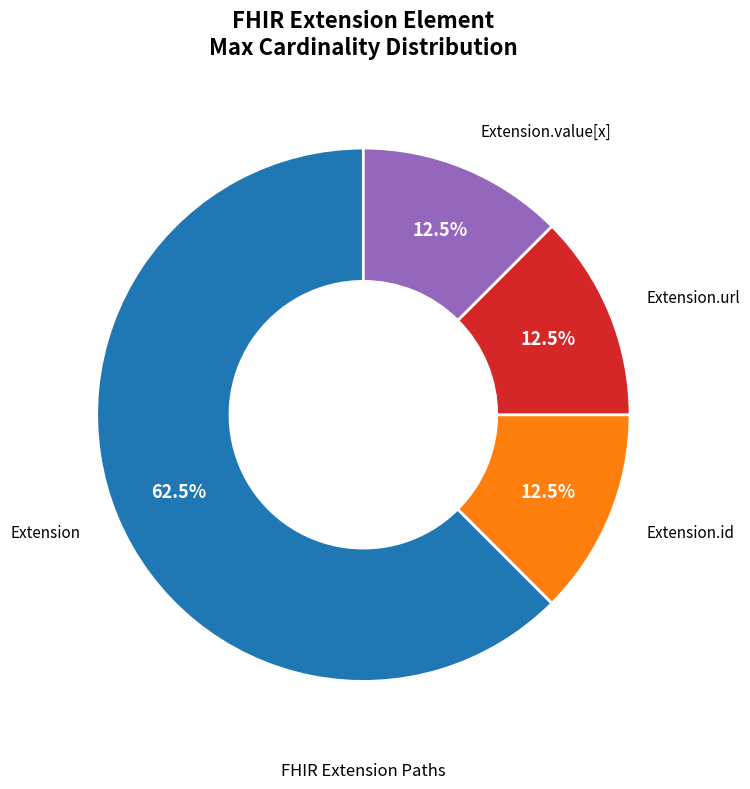

Which category has the biggest portion of the pie?

Extension